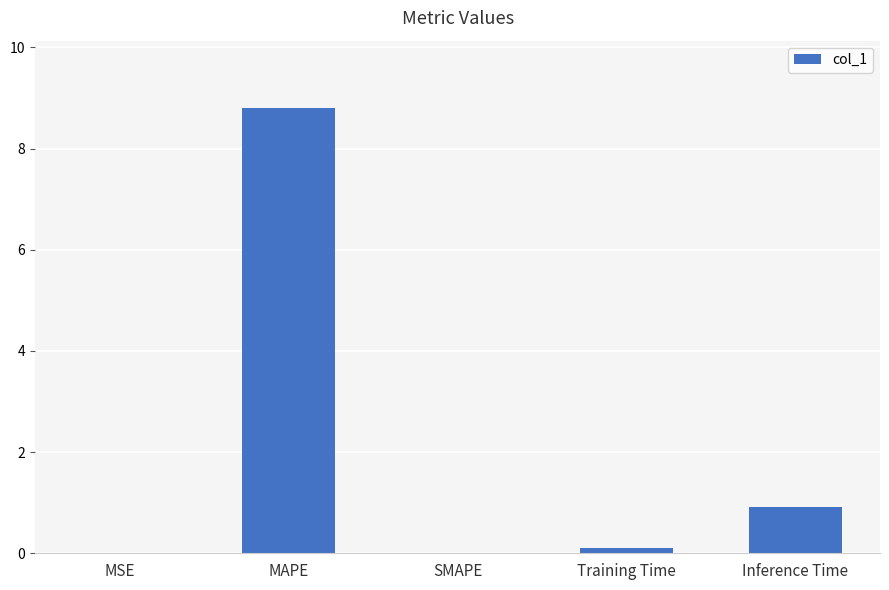

What is the sum of all values?

9.8